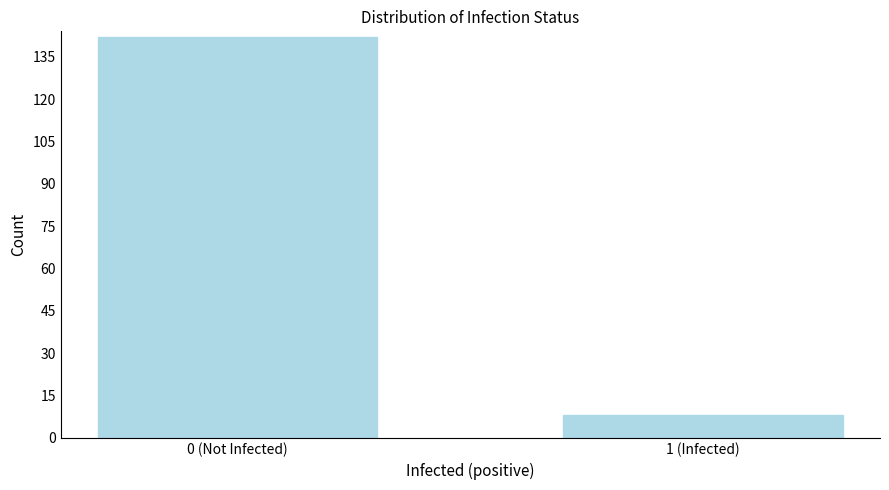

Reading left to right, transcribe all the data shown in this chart.

0 (Not Infected)=142	1 (Infected)=8